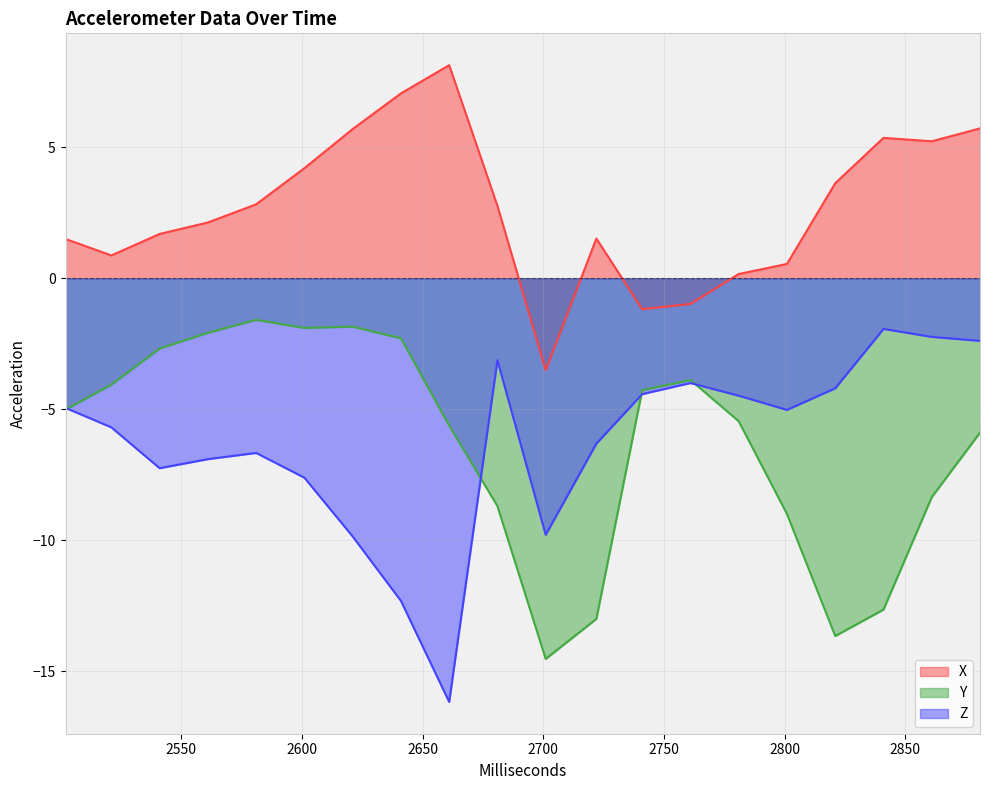

At which label is Z closest to -9?

2701